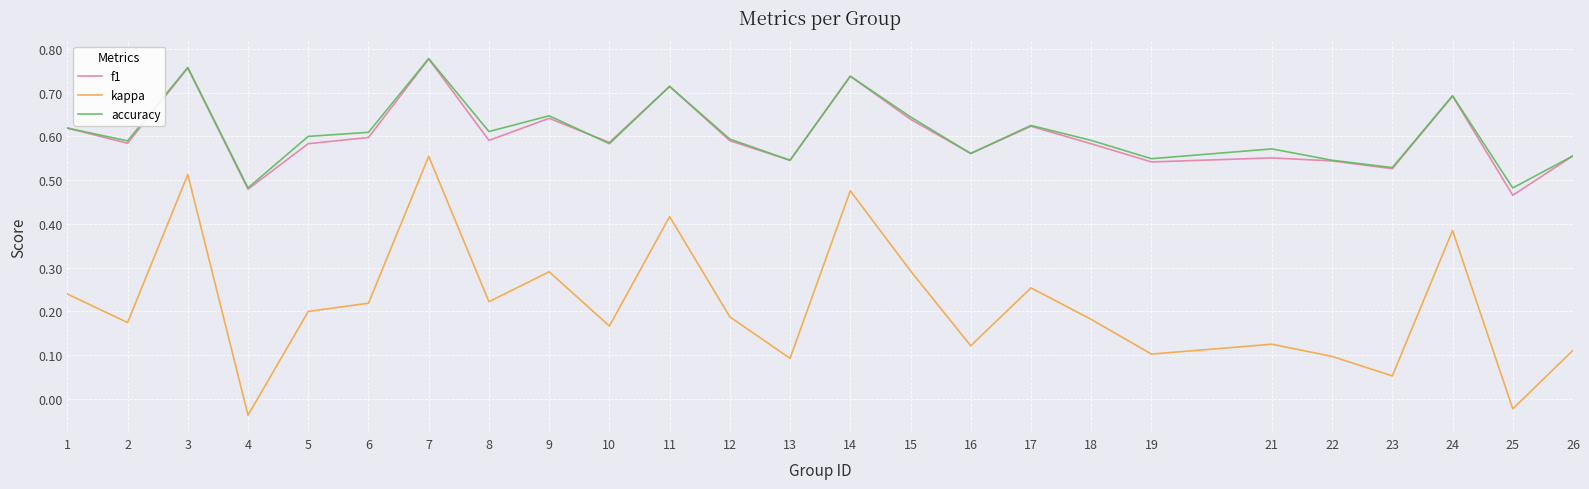

Which series changed the most between 14 and 18?

kappa